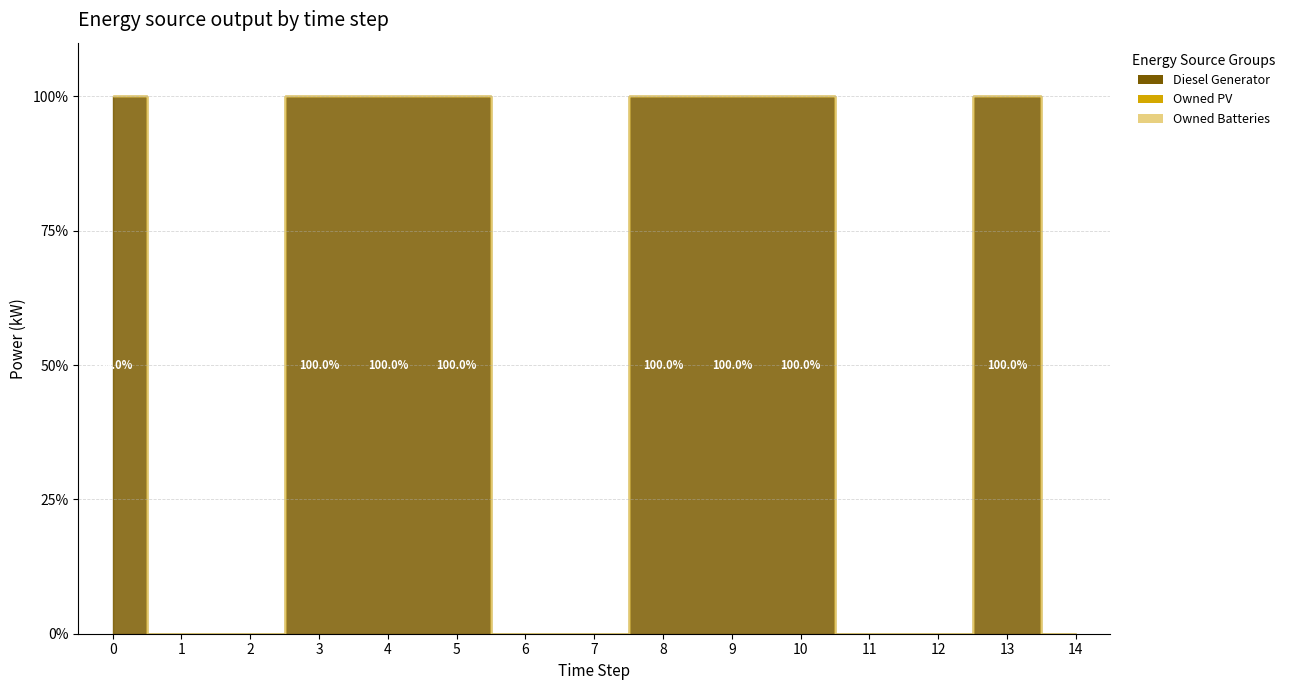

True or false: Owned Batteries has more than 0 points higher than both neighbors.

False